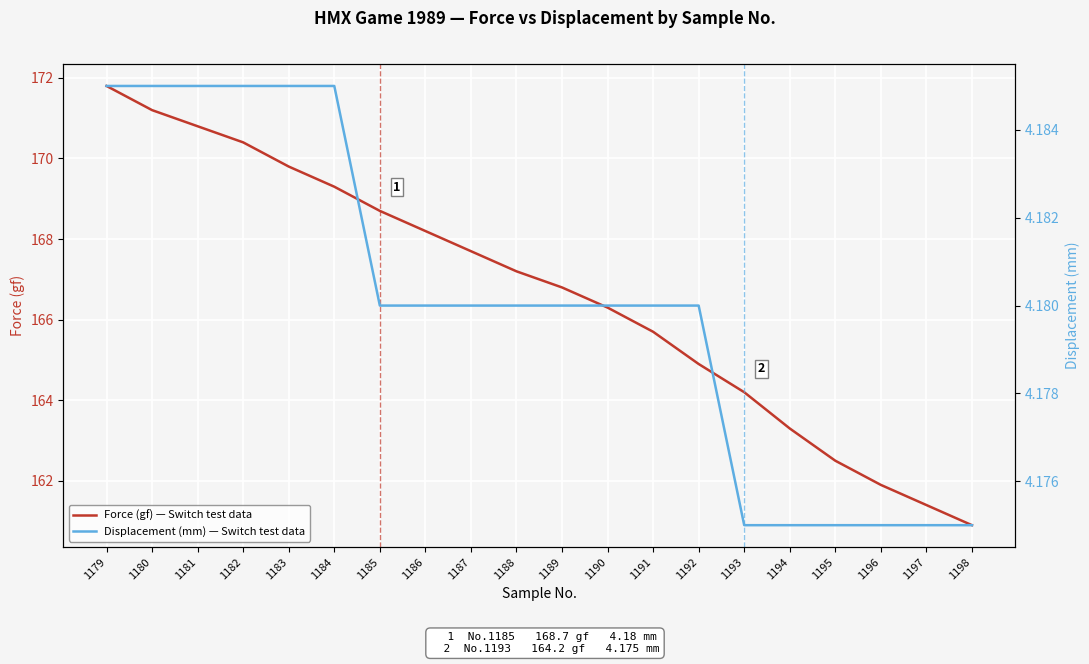

True or false: Force (gf) — Switch test data and Displacement (mm) — Switch test data cross at least once.

False